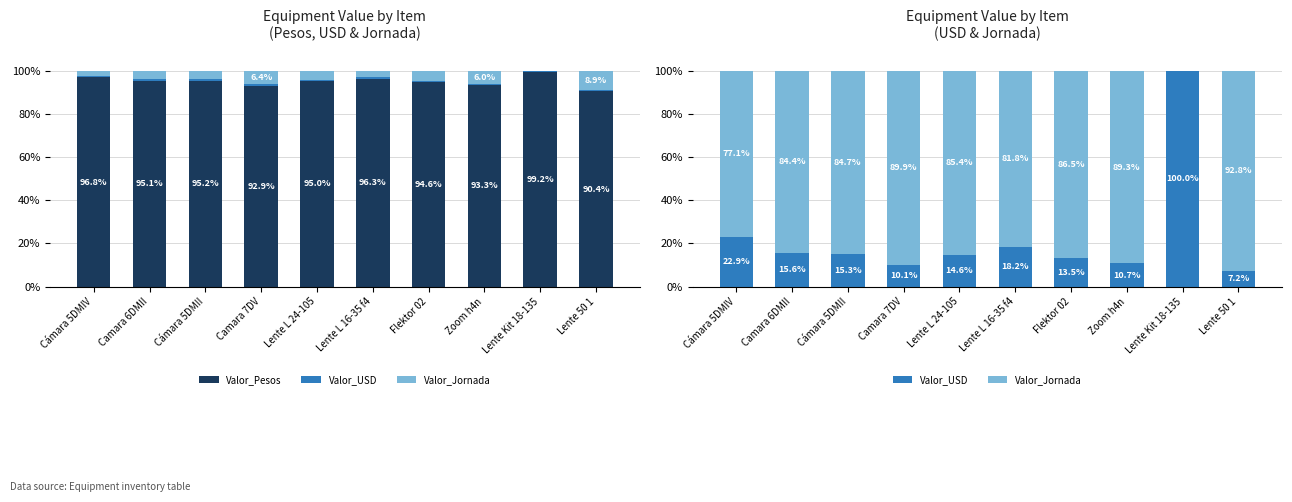

How many bars are there in each group?

3